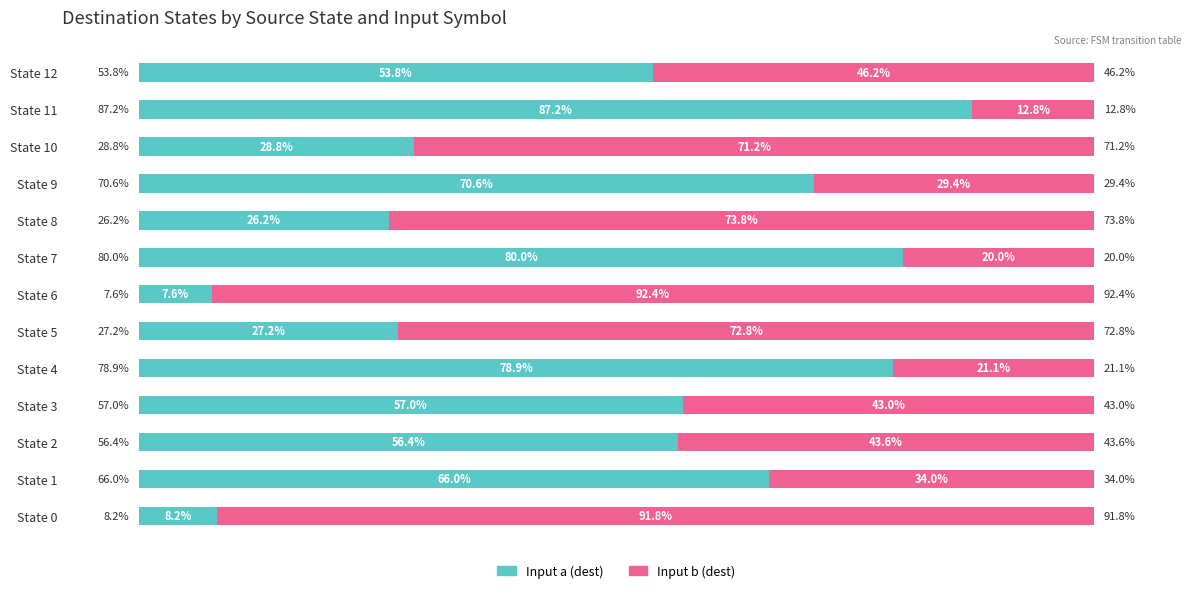

Which category has the highest value in the Input a (dest) series?

State 11